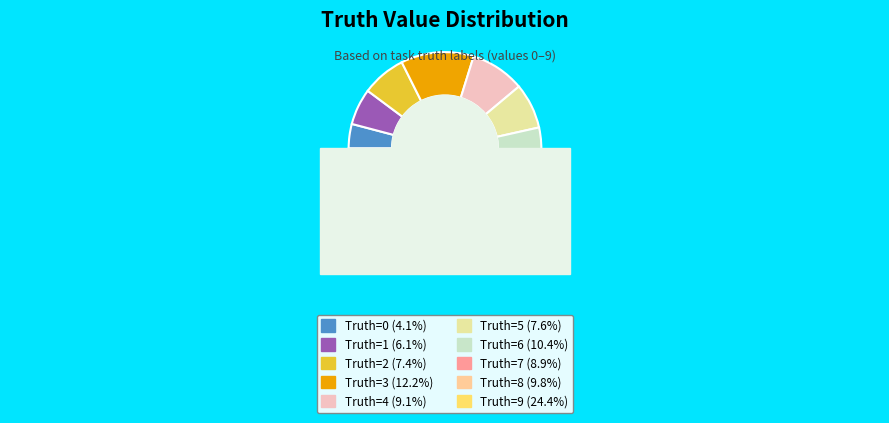

Which category has the biggest portion of the pie?

9